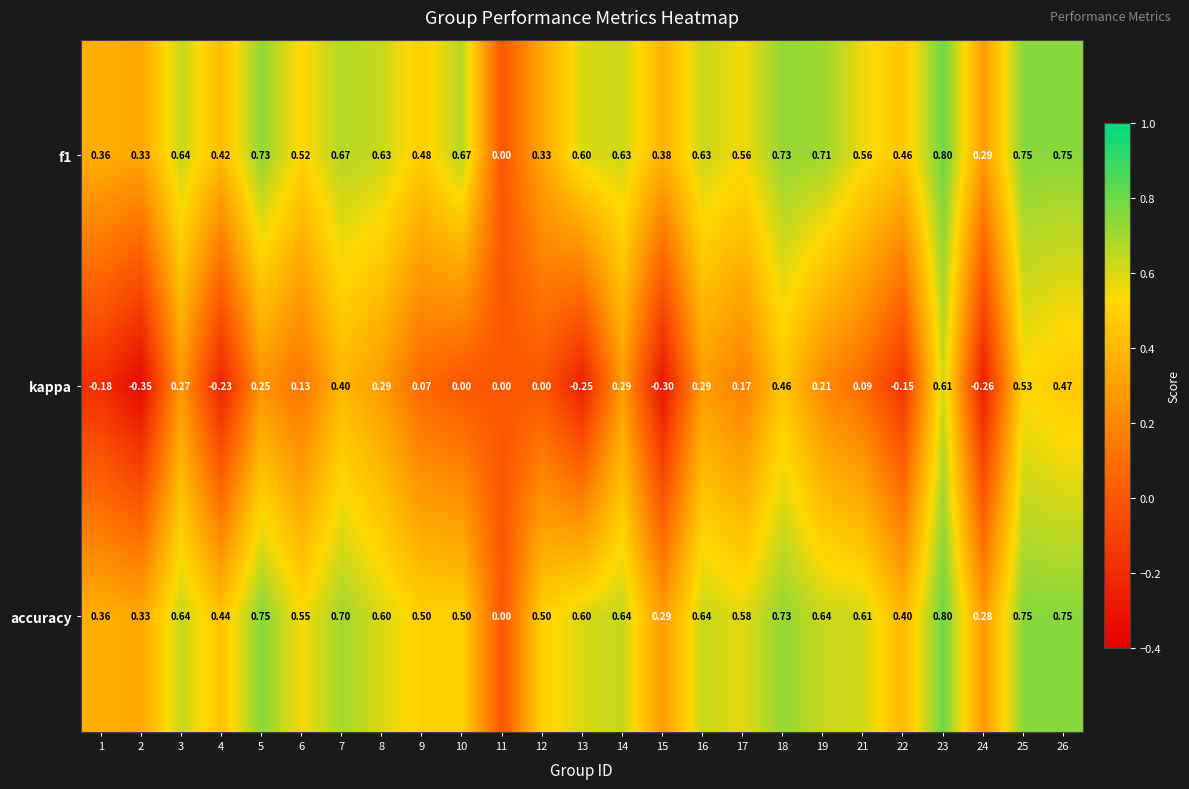

Which series changed the most between 4 and 10?

f1